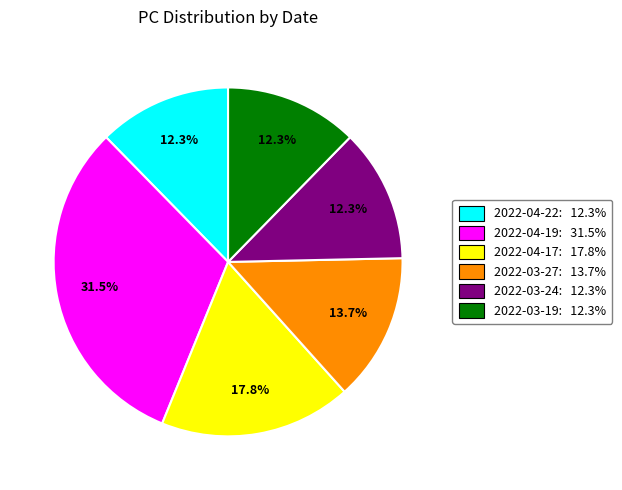

How many slices are in this pie chart?

6